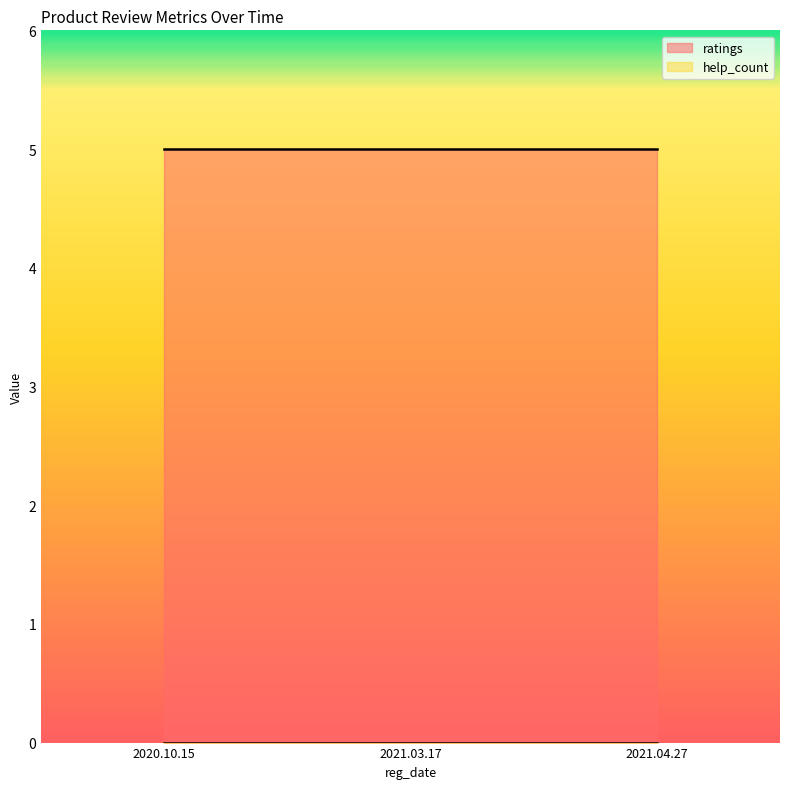

Between 2021.03.17 and 2021.04.27, which is larger?

2021.03.17